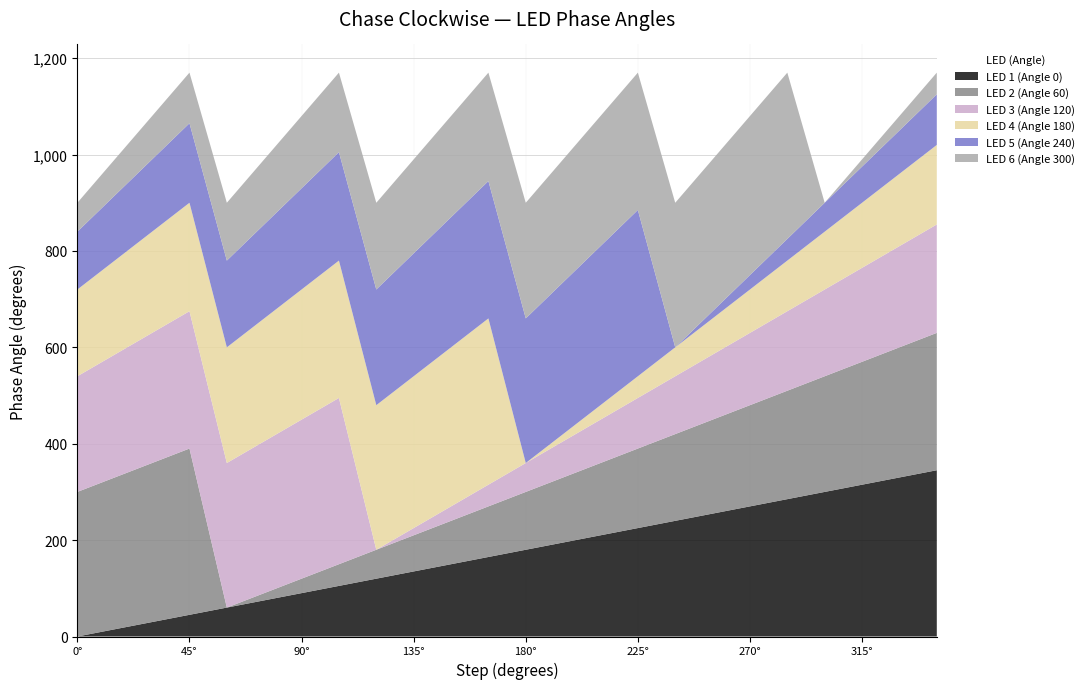

Reading left to right, extract all data points from this chart.

LED 1 (Angle 0): 0	15	30	45	60	75	90	105	120	135	150	165	180	195	210	225	240	255	270	285	300	315	330	345
LED 2 (Angle 60): 300	315	330	345	0	15	30	45	60	75	90	105	120	135	150	165	180	195	210	225	240	255	270	285
LED 3 (Angle 120): 240	255	270	285	300	315	330	345	0	15	30	45	60	75	90	105	120	135	150	165	180	195	210	225
LED 4 (Angle 180): 180	195	210	225	240	255	270	285	300	315	330	345	0	15	30	45	60	75	90	105	120	135	150	165
LED 5 (Angle 240): 120	135	150	165	180	195	210	225	240	255	270	285	300	315	330	345	0	15	30	45	60	75	90	105
LED 6 (Angle 300): 60	75	90	105	120	135	150	165	180	195	210	225	240	255	270	285	300	315	330	345	0	15	30	45